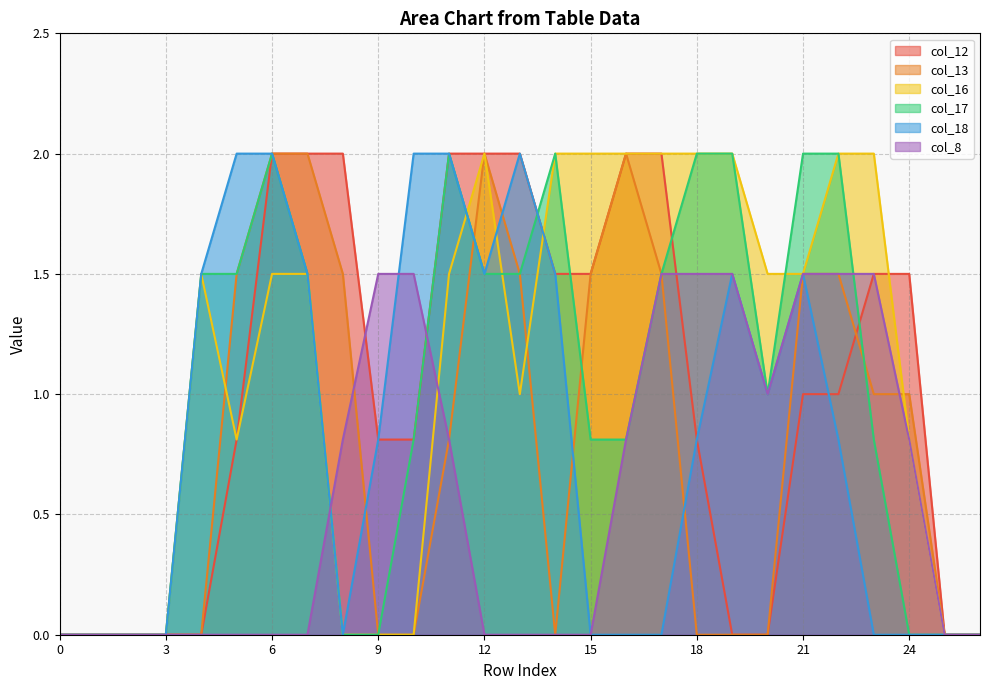

What is the approximate value of col_18 at 14?

1.5